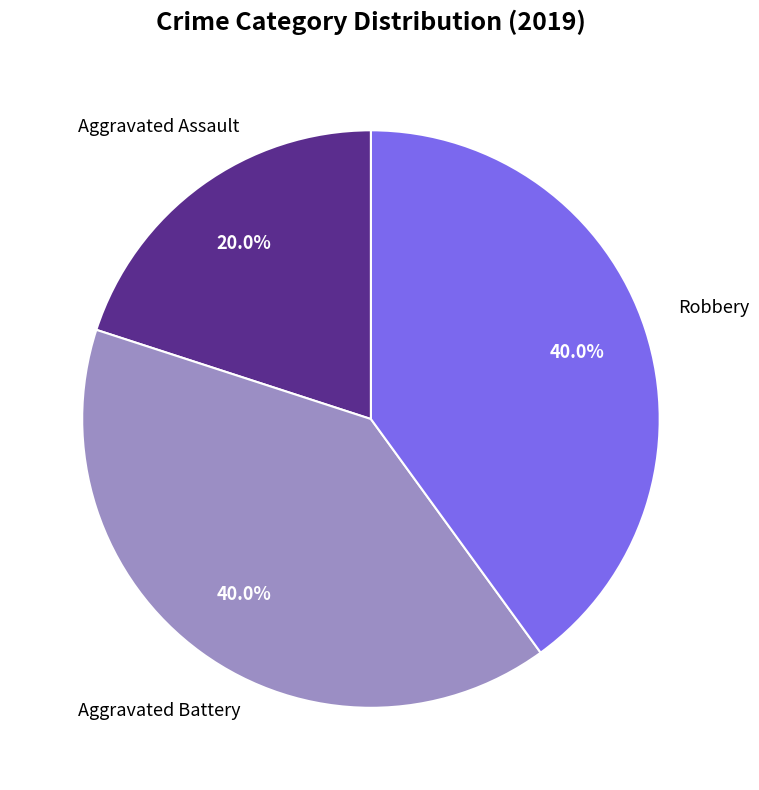

To the nearest percent, what is the average slice percentage?

33%